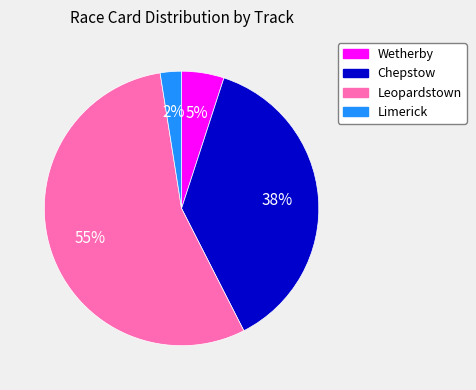

Which category accounts for the majority?

Leopardstown